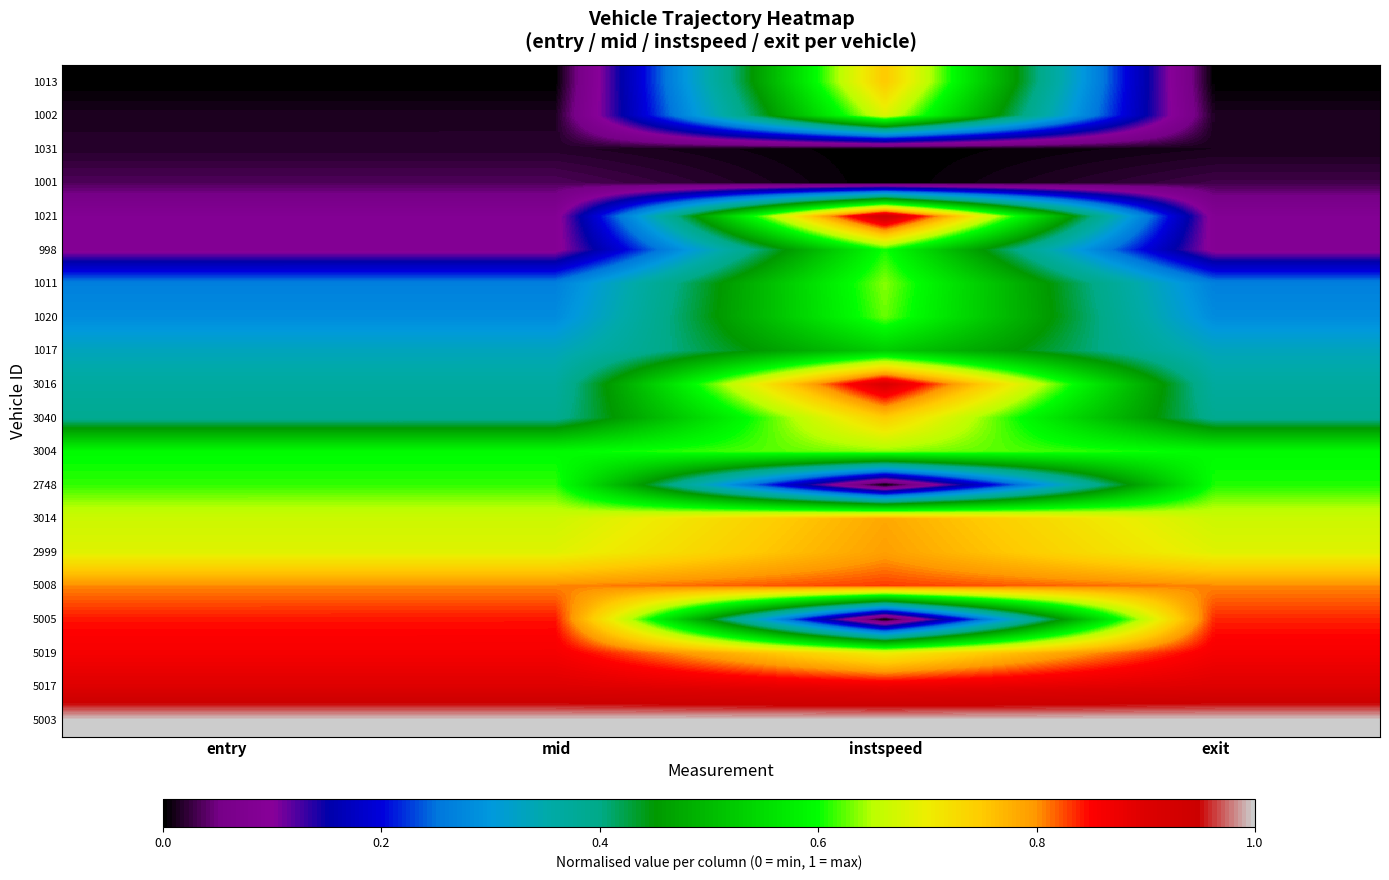

What is the total value across all series at entry?

8.8